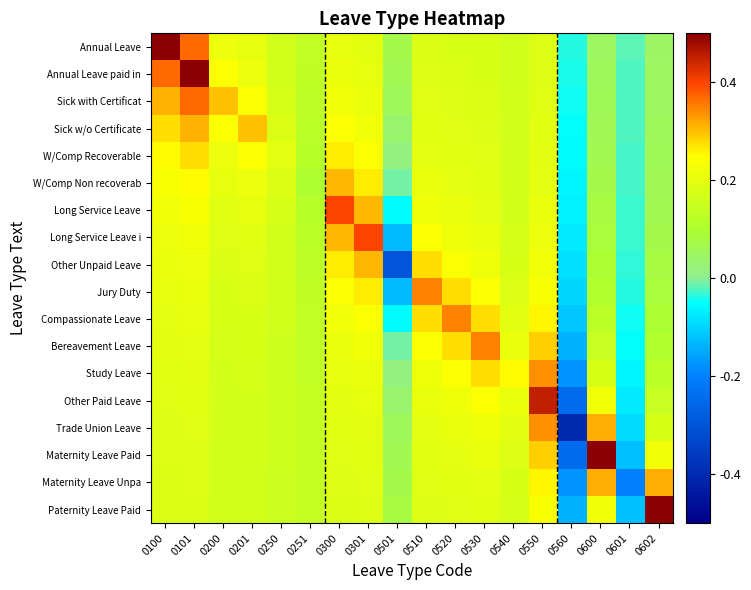

At which category is the sum across all series the highest?

0101